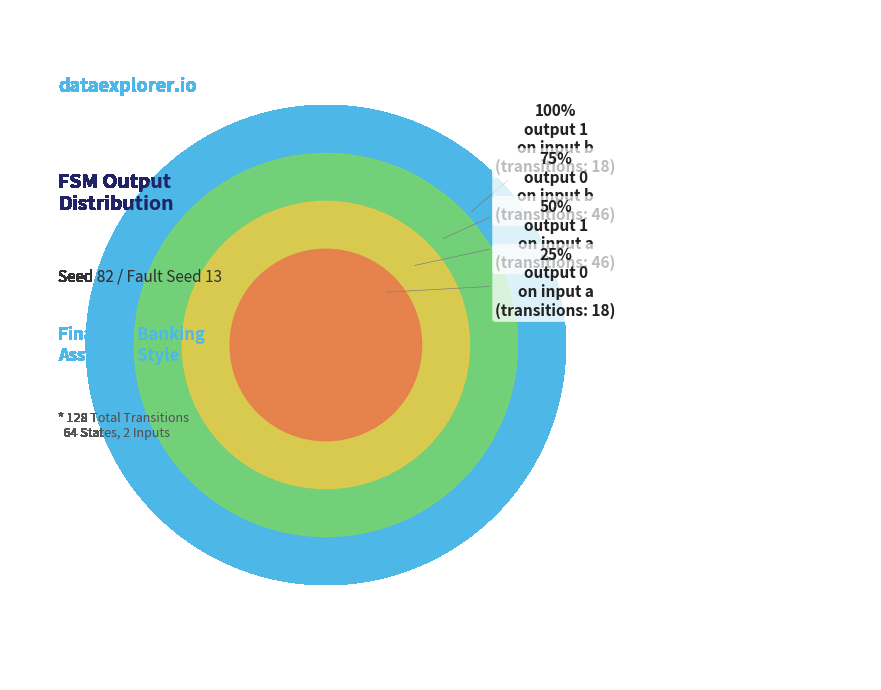

To the nearest percent, what portion does output_symbol=1 (input a) represent?

36%